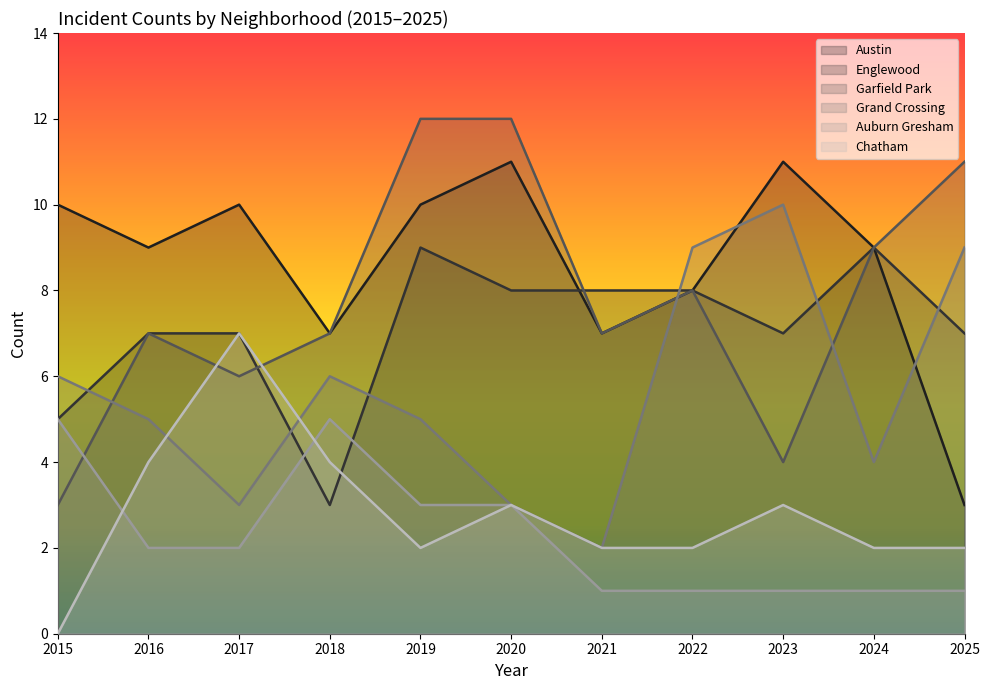

True or false: Grand Crossing has more than 1 interior local peaks.

True